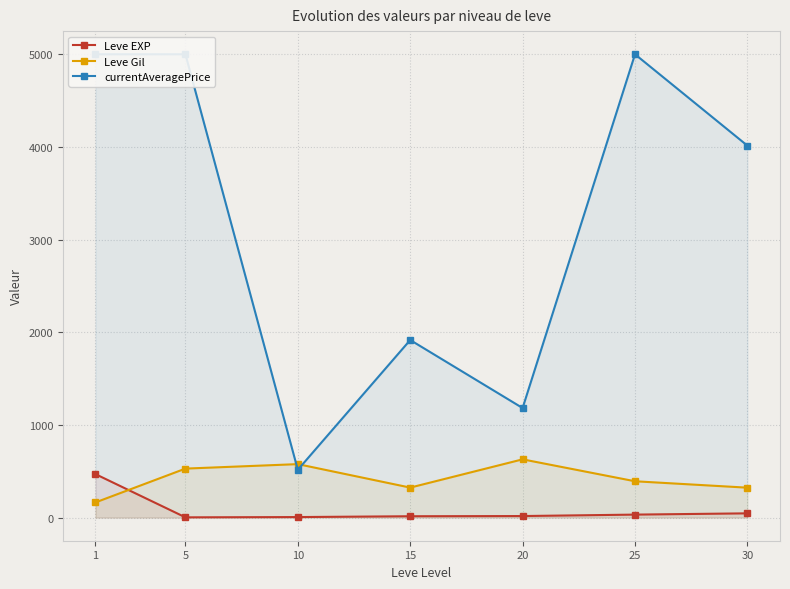

At which label is currentAveragePrice closest to 2757?

15